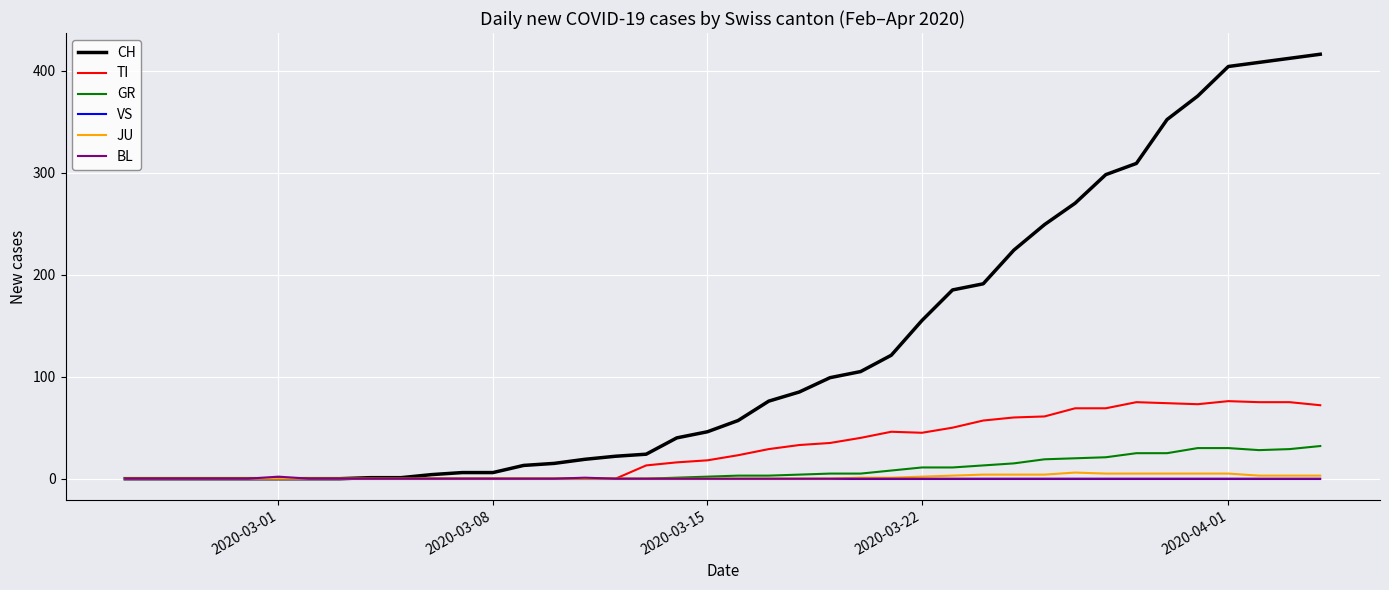

Which series has the largest total across all categories?

CH